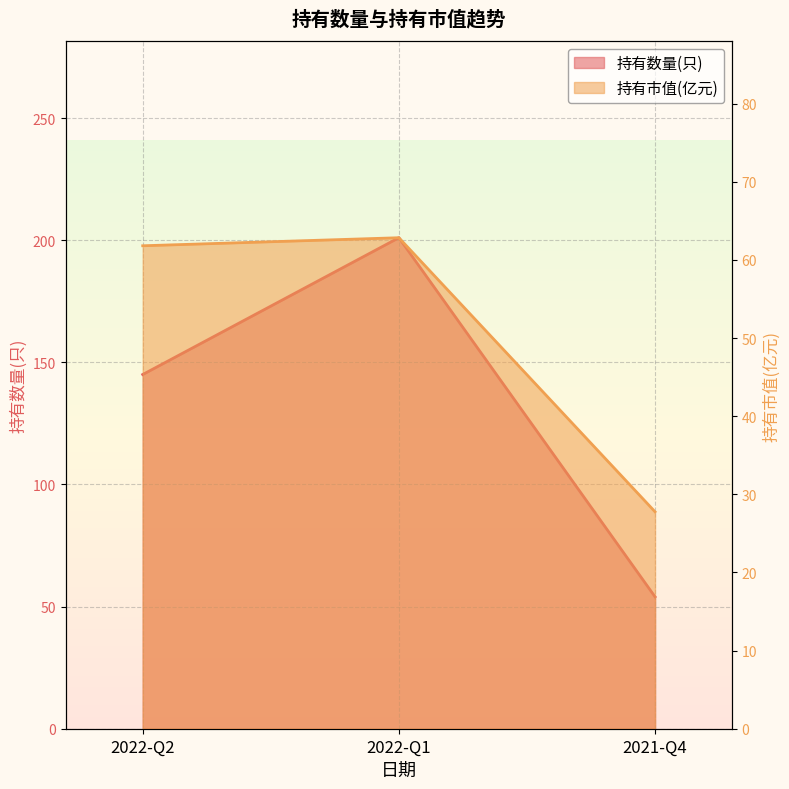

Is the value of 持有数量(只) at 2022-Q2 greater than the value of 持有市值(亿元) at 2021-Q4?

Yes